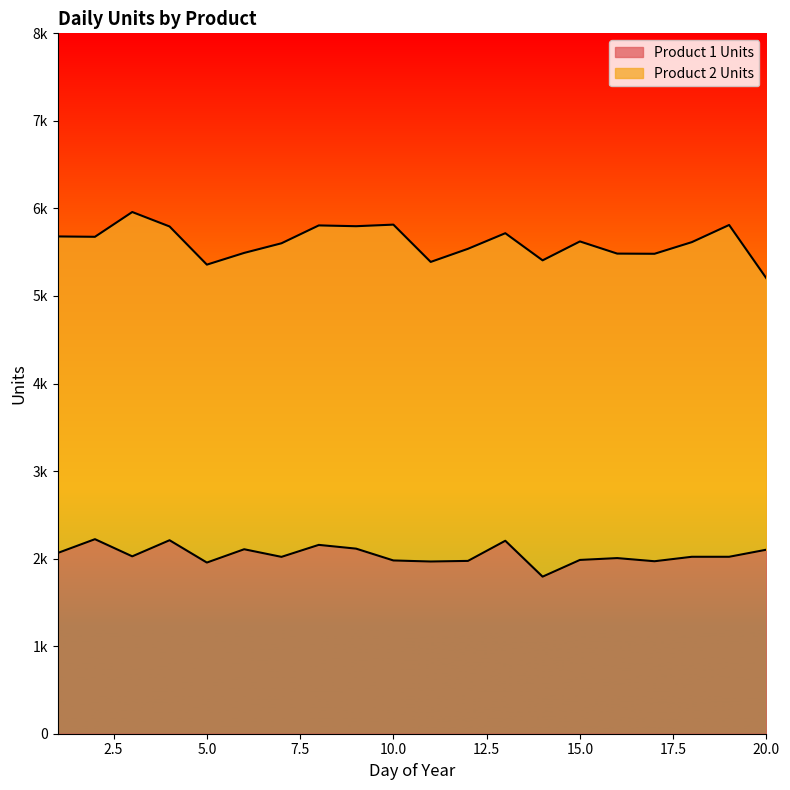

How many points are lower than both their immediate neighbors (excluding endpoints)?

6